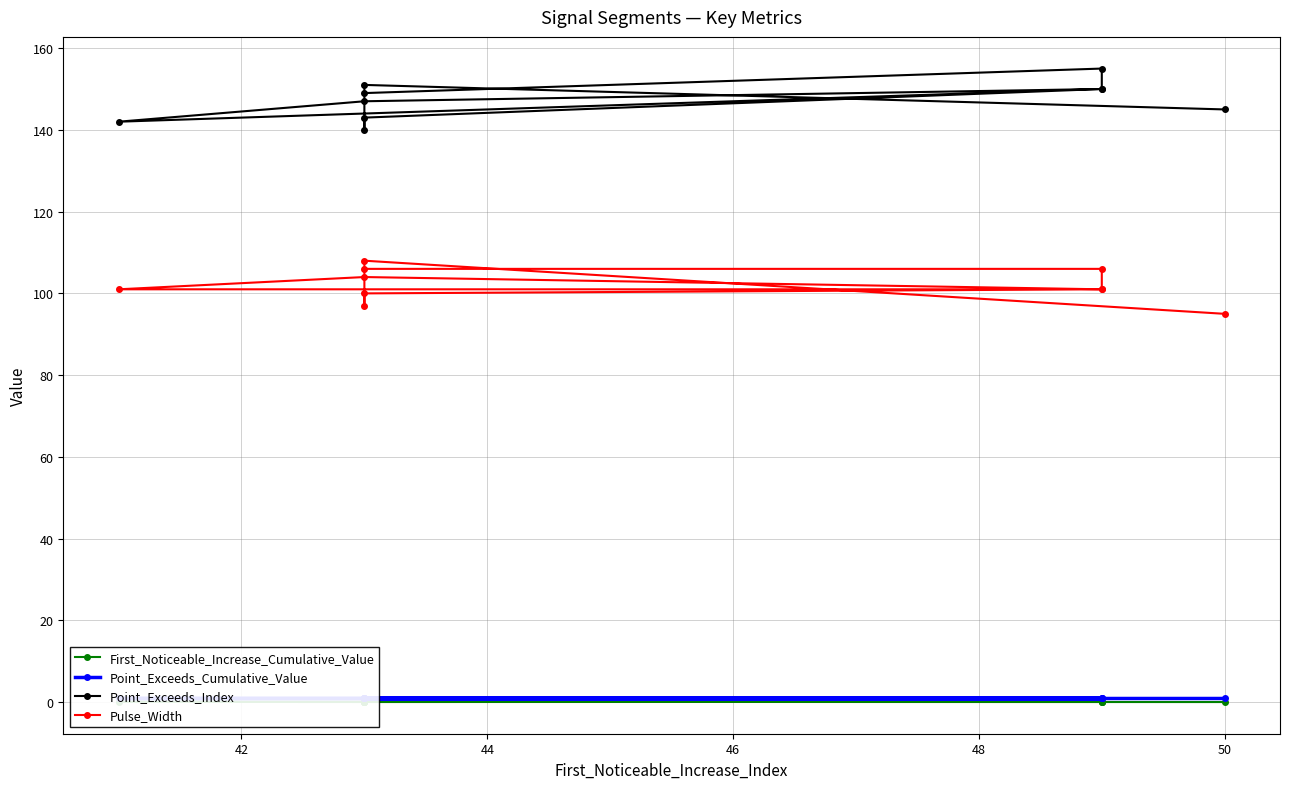

What are all the series names shown in the legend?

First_Noticeable_Increase_Cumulative_Value, Point_Exceeds_Cumulative_Value, Point_Exceeds_Index, Pulse_Width